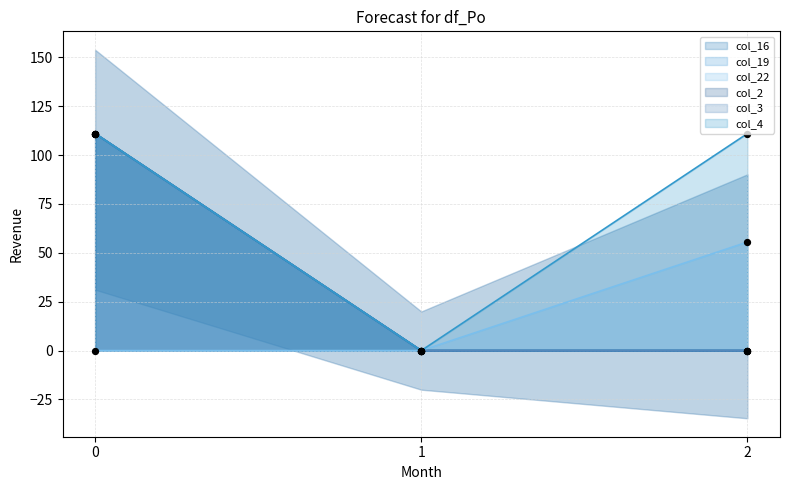

Which series has the largest total across all categories?

col_4